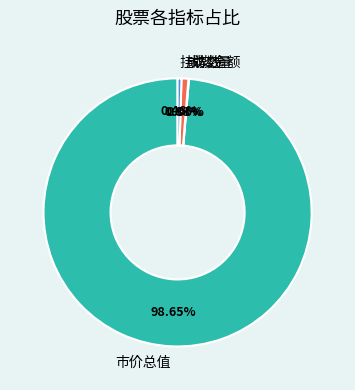

Is there any slice that represents more than half of the pie?

Yes